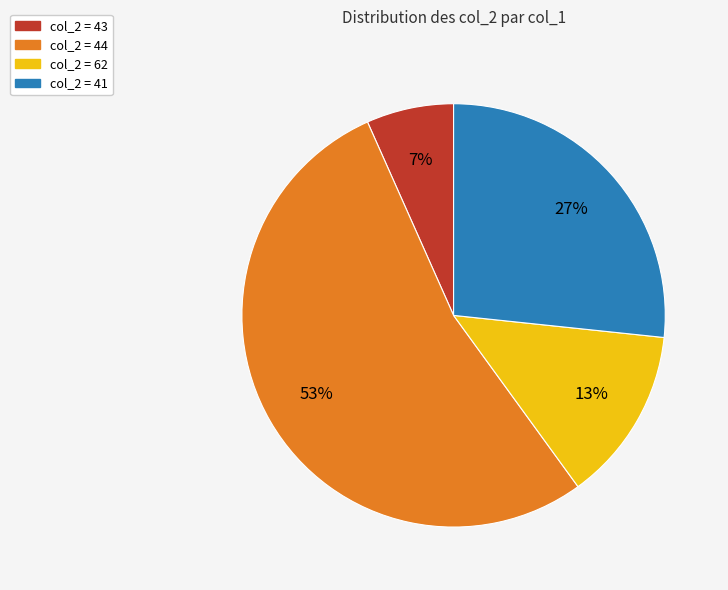

How many segments does this pie chart have?

4